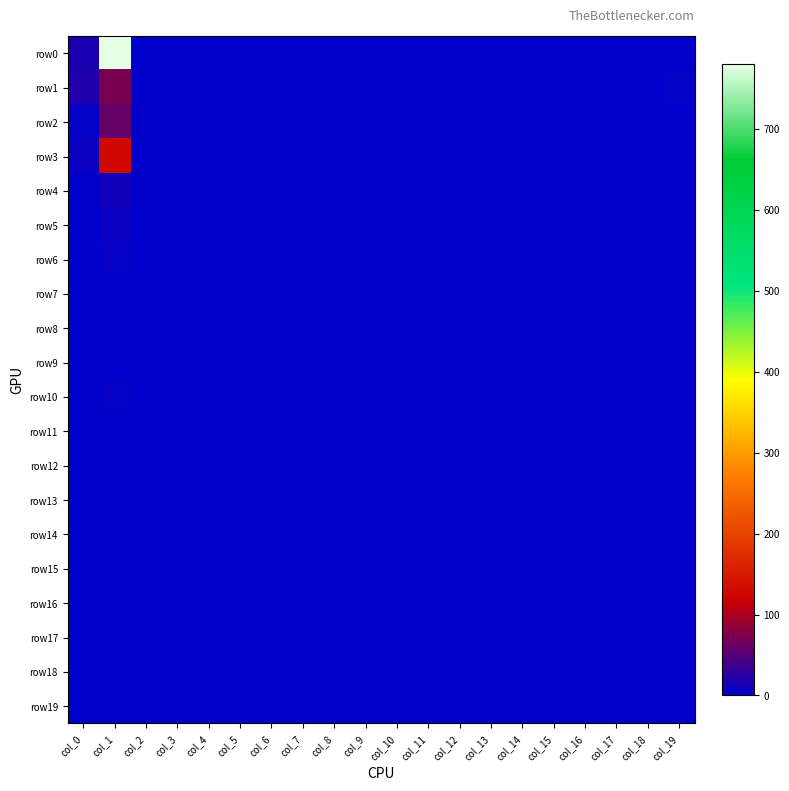

Reading left to right, extract all data points from this chart.

row0: col_0=17	col_1=780	col_2=0	col_3=0	col_4=0	col_5=0	col_6=0	col_7=0	col_8=0	col_9=0	col_10=0	col_11=0	col_12=0	col_13=0	col_14=0	col_15=0	col_16=0	col_17=0	col_18=0	col_19=0
row1: col_0=19	col_1=72	col_2=0	col_3=0	col_4=0	col_5=0	col_6=0	col_7=0	col_8=0	col_9=0	col_10=0	col_11=0	col_12=0	col_13=0	col_14=0	col_15=0	col_16=0	col_17=0	col_18=0	col_19=4
row2: col_0=4	col_1=60	col_2=0	col_3=0	col_4=0	col_5=0	col_6=0	col_7=0	col_8=0	col_9=0	col_10=0	col_11=0	col_12=0	col_13=0	col_14=0	col_15=0	col_16=0	col_17=0	col_18=0	col_19=2
row3: col_0=7	col_1=131	col_2=0	col_3=0	col_4=0	col_5=0	col_6=1	col_7=0	col_8=0	col_9=0	col_10=0	col_11=0	col_12=0	col_13=0	col_14=0	col_15=0	col_16=0	col_17=0	col_18=0	col_19=0
row4: col_0=0	col_1=12	col_2=0	col_3=0	col_4=0	col_5=0	col_6=1	col_7=0	col_8=0	col_9=0	col_10=0	col_11=0	col_12=0	col_13=0	col_14=0	col_15=0	col_16=0	col_17=0	col_18=0	col_19=1
row5: col_0=0	col_1=7	col_2=0	col_3=0	col_4=0	col_5=0	col_6=0	col_7=0	col_8=0	col_9=0	col_10=0	col_11=0	col_12=0	col_13=0	col_14=0	col_15=0	col_16=0	col_17=0	col_18=0	col_19=0
row6: col_0=1	col_1=5	col_2=0	col_3=0	col_4=0	col_5=0	col_6=0	col_7=0	col_8=0	col_9=0	col_10=0	col_11=0	col_12=0	col_13=0	col_14=0	col_15=0	col_16=0	col_17=0	col_18=0	col_19=0
row7: col_0=0	col_1=3	col_2=0	col_3=0	col_4=0	col_5=0	col_6=0	col_7=0	col_8=0	col_9=0	col_10=0	col_11=0	col_12=0	col_13=0	col_14=0	col_15=0	col_16=0	col_17=0	col_18=0	col_19=0
row8: col_0=0	col_1=2	col_2=0	col_3=0	col_4=0	col_5=0	col_6=0	col_7=0	col_8=0	col_9=0	col_10=0	col_11=0	col_12=0	col_13=0	col_14=0	col_15=0	col_16=0	col_17=0	col_18=0	col_19=0
row9: col_0=1	col_1=2	col_2=0	col_3=0	col_4=0	col_5=0	col_6=0	col_7=0	col_8=0	col_9=0	col_10=0	col_11=0	col_12=0	col_13=0	col_14=0	col_15=0	col_16=0	col_17=0	col_18=0	col_19=0
row10: col_0=0	col_1=4	col_2=0	col_3=0	col_4=0	col_5=0	col_6=0	col_7=0	col_8=0	col_9=0	col_10=0	col_11=0	col_12=0	col_13=0	col_14=0	col_15=0	col_16=0	col_17=0	col_18=0	col_19=0
row11: col_0=0	col_1=0	col_2=0	col_3=0	col_4=0	col_5=0	col_6=0	col_7=0	col_8=0	col_9=0	col_10=0	col_11=0	col_12=0	col_13=0	col_14=0	col_15=0	col_16=0	col_17=0	col_18=0	col_19=0
row12: col_0=0	col_1=1	col_2=0	col_3=0	col_4=0	col_5=0	col_6=0	col_7=0	col_8=0	col_9=0	col_10=0	col_11=0	col_12=0	col_13=0	col_14=0	col_15=0	col_16=0	col_17=0	col_18=0	col_19=0
row13: col_0=0	col_1=0	col_2=0	col_3=0	col_4=0	col_5=0	col_6=0	col_7=0	col_8=0	col_9=0	col_10=0	col_11=0	col_12=0	col_13=0	col_14=0	col_15=0	col_16=0	col_17=0	col_18=0	col_19=0
row14: col_0=0	col_1=2	col_2=0	col_3=0	col_4=0	col_5=0	col_6=0	col_7=0	col_8=0	col_9=0	col_10=0	col_11=0	col_12=0	col_13=0	col_14=0	col_15=0	col_16=0	col_17=0	col_18=0	col_19=0
row15: col_0=0	col_1=0	col_2=0	col_3=0	col_4=0	col_5=0	col_6=0	col_7=0	col_8=0	col_9=0	col_10=0	col_11=0	col_12=0	col_13=0	col_14=0	col_15=0	col_16=0	col_17=0	col_18=0	col_19=0
row16: col_0=0	col_1=2	col_2=0	col_3=0	col_4=0	col_5=0	col_6=0	col_7=0	col_8=0	col_9=0	col_10=0	col_11=0	col_12=0	col_13=0	col_14=0	col_15=0	col_16=0	col_17=0	col_18=0	col_19=0
row17: col_0=0	col_1=0	col_2=0	col_3=0	col_4=0	col_5=0	col_6=0	col_7=0	col_8=0	col_9=0	col_10=0	col_11=0	col_12=0	col_13=0	col_14=0	col_15=0	col_16=0	col_17=0	col_18=0	col_19=0
row18: col_0=0	col_1=0	col_2=0	col_3=0	col_4=0	col_5=0	col_6=0	col_7=0	col_8=0	col_9=0	col_10=0	col_11=0	col_12=0	col_13=0	col_14=0	col_15=0	col_16=0	col_17=0	col_18=0	col_19=0
row19: col_0=2	col_1=2	col_2=0	col_3=0	col_4=0	col_5=0	col_6=0	col_7=0	col_8=0	col_9=0	col_10=0	col_11=0	col_12=0	col_13=0	col_14=0	col_15=0	col_16=0	col_17=0	col_18=0	col_19=1